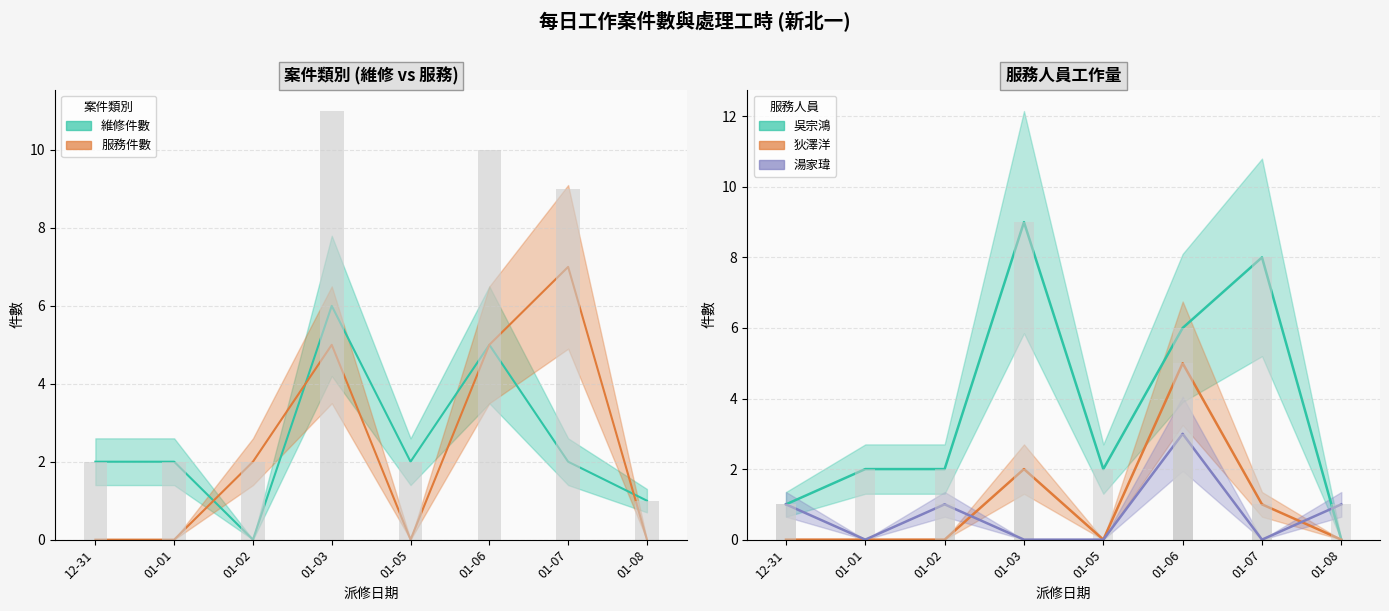

What is the difference between the 服務件數 values at 12-31 and 01-03?

5